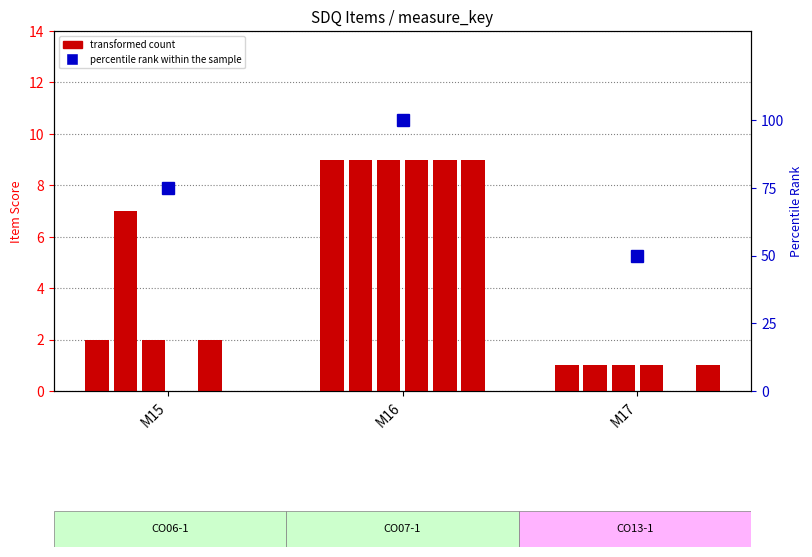

Does the chart contain any negative values?

No